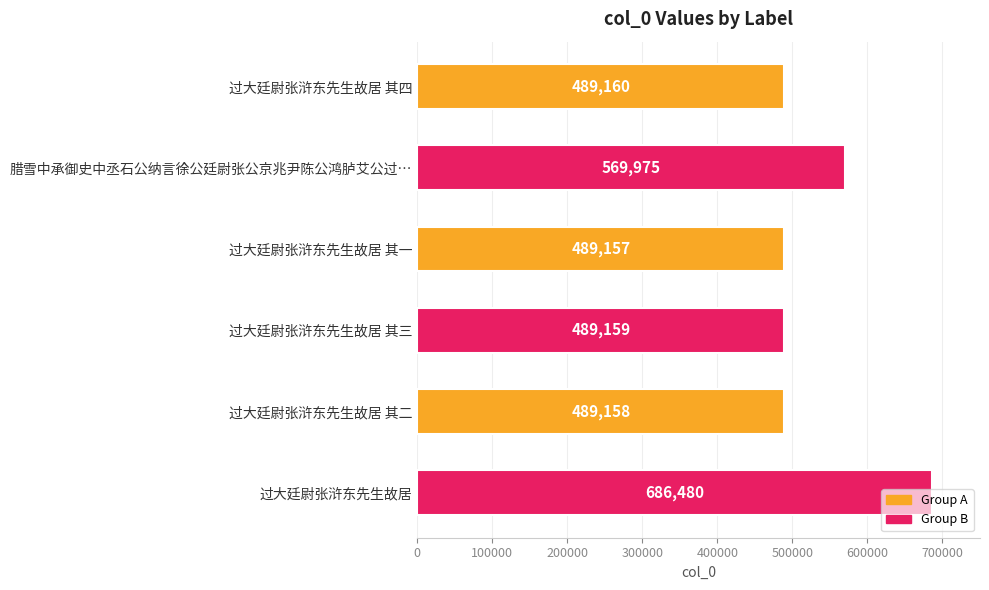

The value at 过大廷尉张浒东先生故居 其二 is 489158. True or false?

True